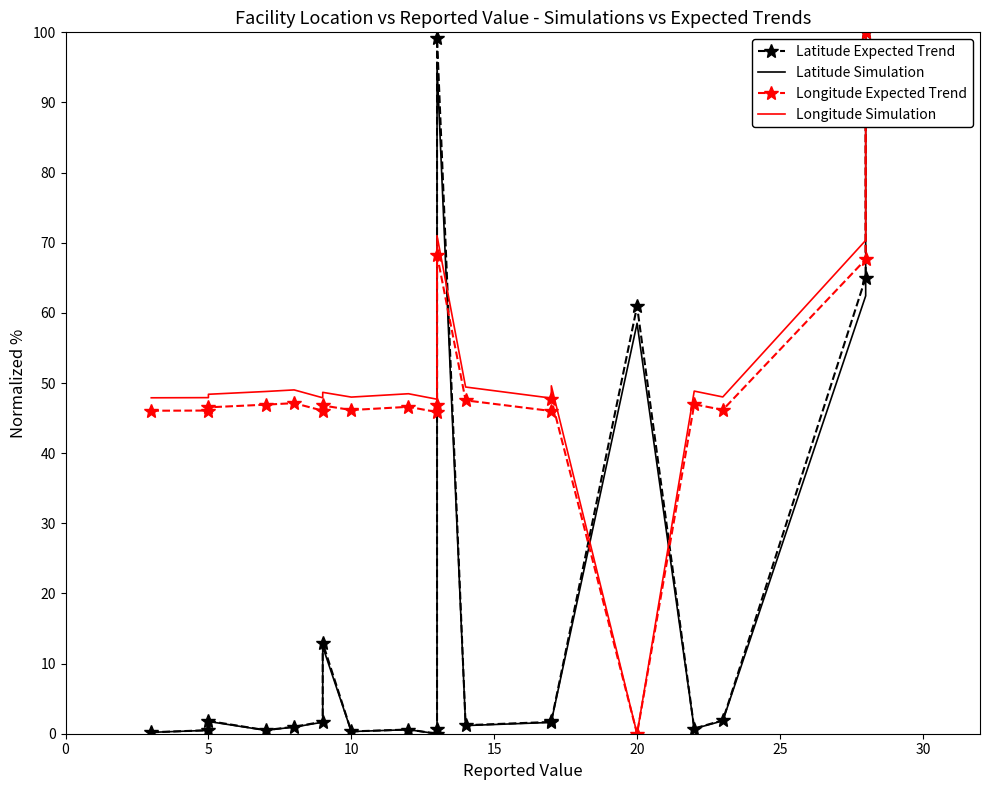

Between 5 and 10, which is larger?

5